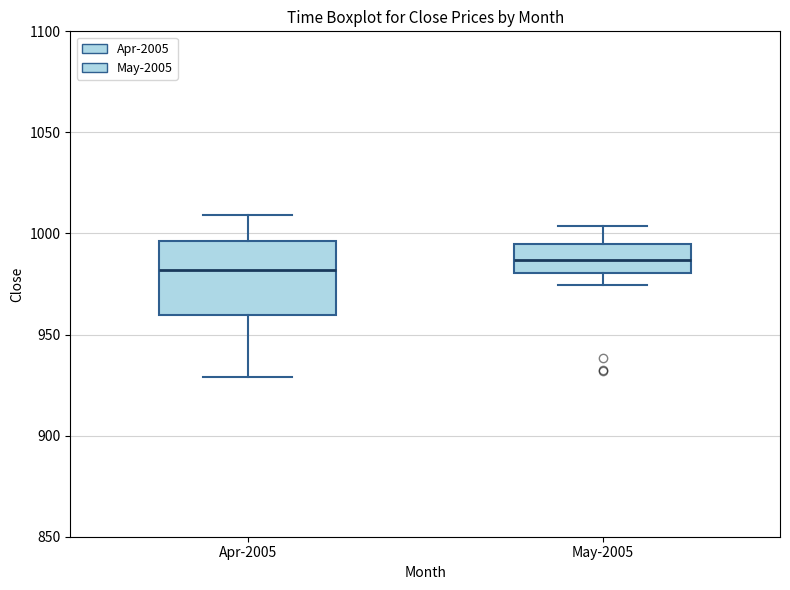

Reading left to right, read every box against the y-axis: the position of its median line, the range the box covers, and the ends of its whiskers. The values are not printed on the chart, so give them approximately, as read against the axis.

Apr-2005: median 980, box 960 to 995, whiskers 930 to 1010
May-2005: median 985, box 980 to 995, whiskers 975 to 1005